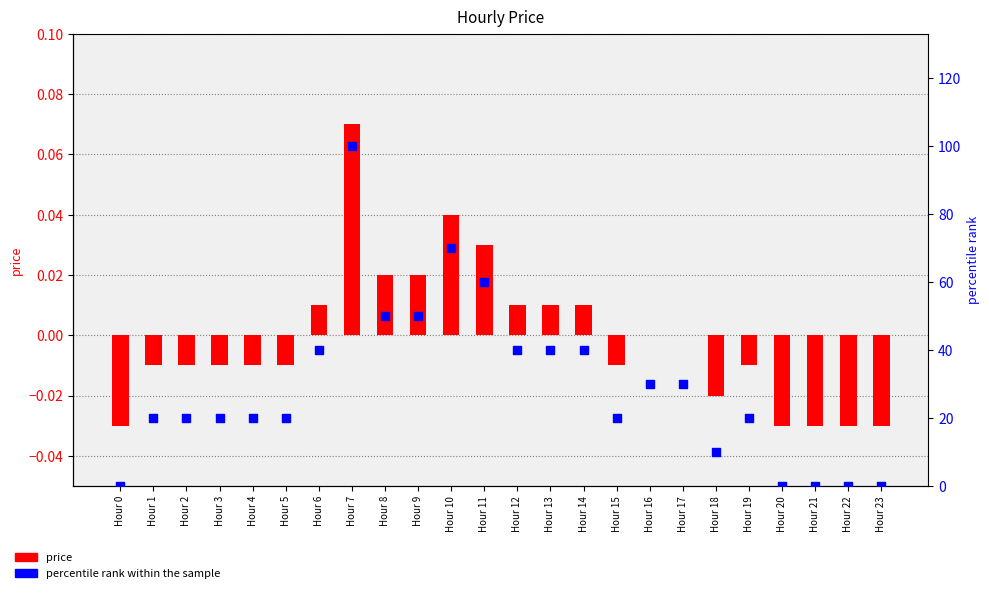

Which series has the largest Y range (max minus min)?

percentile rank within the sample